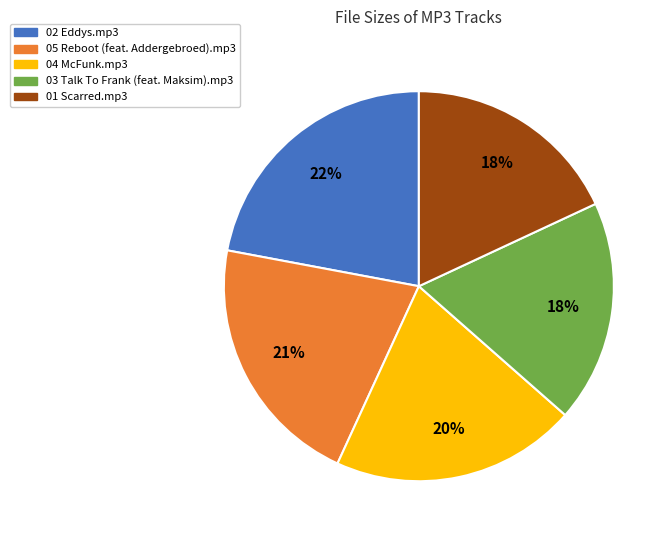

Combined, do 03 Talk To Frank (feat. Maksim).mp3 and 04 McFunk.mp3 account for over 50%?

No